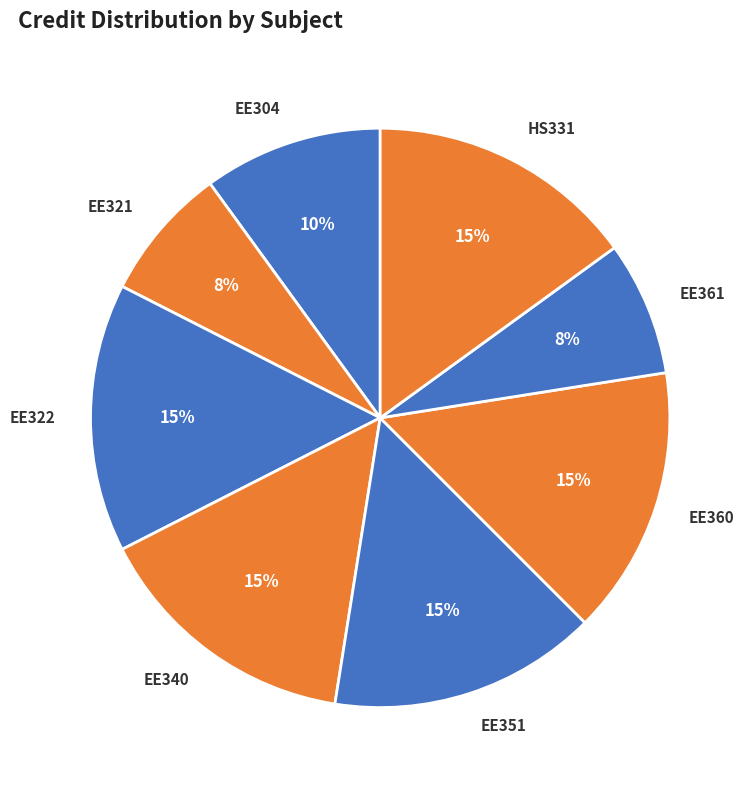

To the nearest percent, what portion does EE322 represent?

15%